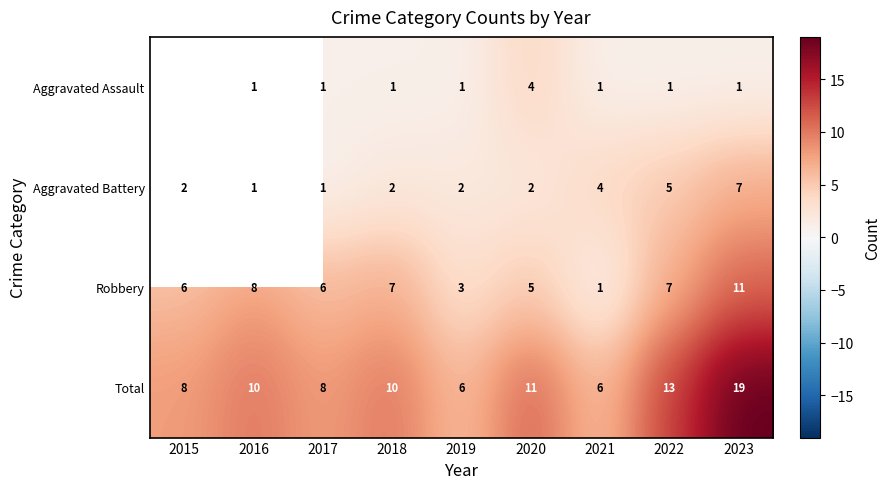

What is the difference between the highest and lowest values at 2016?

9